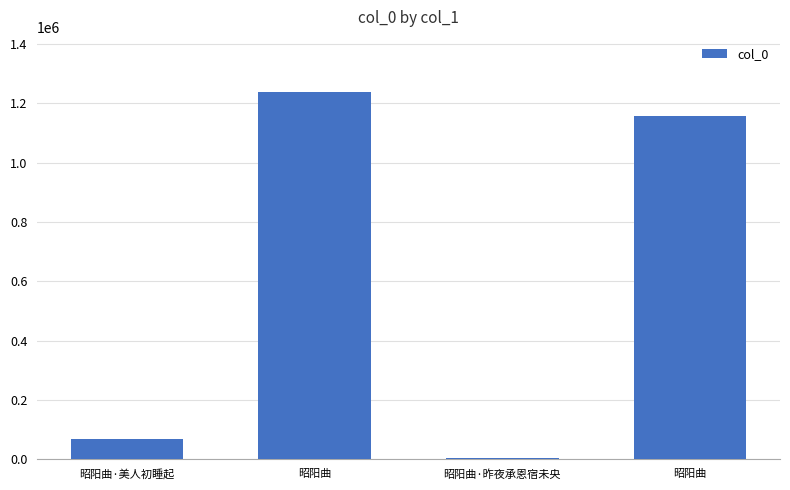

Does the chart contain stacked bars?

No